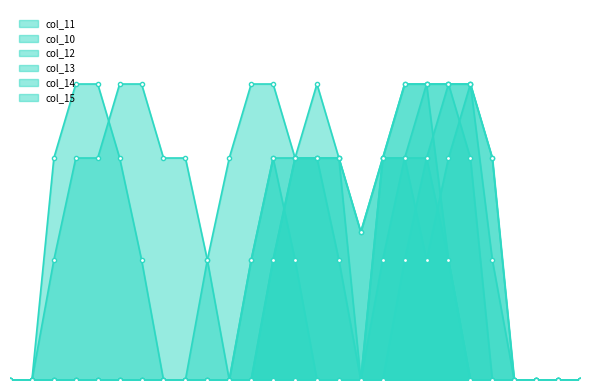

Reading left to right, transcribe all the data shown in this chart.

col_11: 0.0	0.0	0.0	0.0	0.0	0.0	0.0	0.0	0.0	0.0	0.0	0.0	0.8	1.5	2.0	1.5	1.0	1.5	1.5	2.0	0.8	0.0	0.0	0.0	0.0	0.0	0.0
col_10: 0.0	0.0	0.0	0.0	0.0	0.0	0.0	0.0	0.0	0.0	0.0	0.0	0.8	1.5	1.5	1.5	1.0	1.5	1.5	1.5	0.8	0.0	0.0	0.0	0.0	0.0	0.0
col_12: 0.0	0.0	0.0	0.0	0.0	0.0	0.0	0.0	0.0	0.0	0.0	0.8	1.5	0.8	0.0	0.0	0.0	0.0	0.8	1.5	2.0	1.5	0.0	0.0	0.0	0.0	0.0
col_13: 0.0	0.0	0.0	0.0	0.0	0.0	0.0	0.0	0.0	0.0	0.0	0.0	0.0	0.0	0.0	0.0	0.0	0.8	1.5	0.8	1.5	2.0	0.8	0.0	0.0	0.0	0.0
col_14: 0.0	0.0	0.8	1.5	1.5	2.0	2.0	1.5	1.5	0.8	0.0	0.8	1.5	1.5	1.5	0.8	0.0	1.5	2.0	2.0	2.0	2.0	1.5	0.0	0.0	0.0	0.0
col_15: 0.0	0.0	1.5	2.0	2.0	1.5	0.8	0.0	0.0	0.8	1.5	2.0	2.0	1.5	1.5	1.5	0.0	1.5	2.0	2.0	2.0	2.0	1.5	0.0	0.0	0.0	0.0